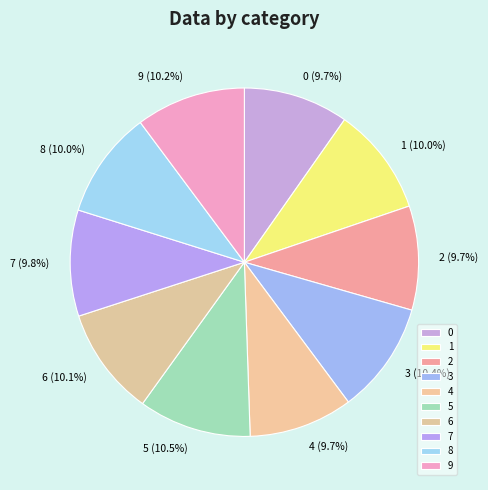

Is there a majority slice in this chart?

No